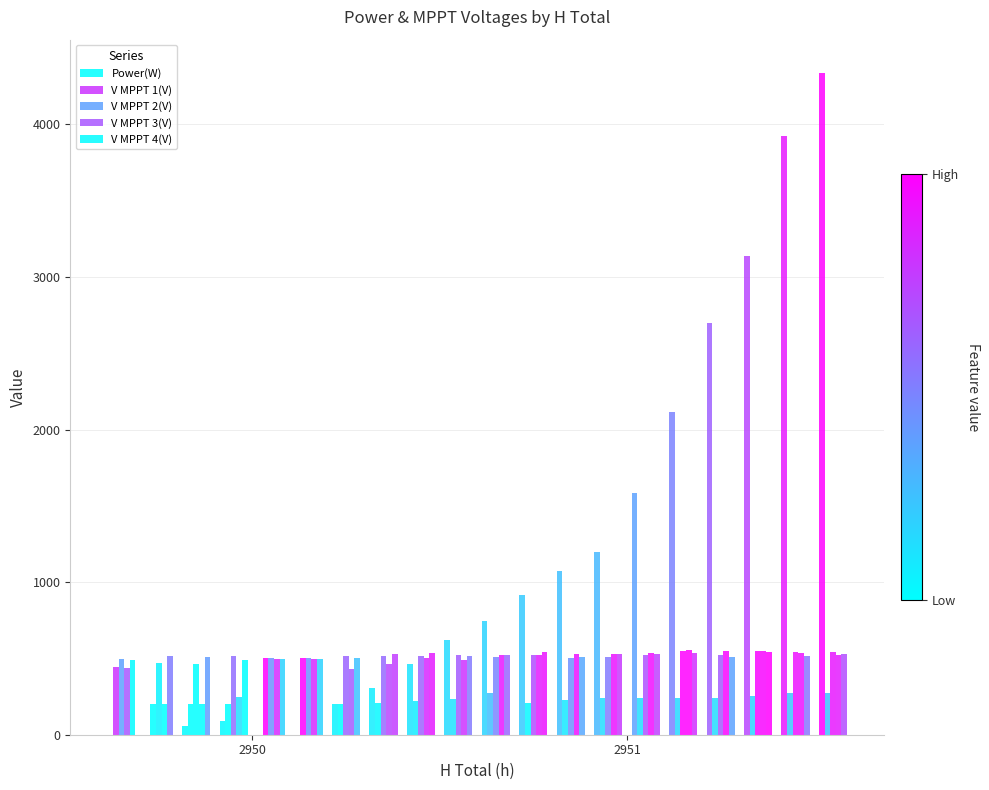

Reading right to left, extract all data points from this chart.

Power(W): 4338.0	3924.0	3137.0	2697.0	2115.0	1584.0	1200.0	1074.0	915.0	744.0	624.0	465.0	303.0	202.0	0.0	0.0	90.0	58.0	0.0	0.0
V MPPT 1(V): 274.7	272.6	253.7	243.4	243.9	239.9	240.9	226.9	208.5	276.3	234.7	222.9	208.7	200.0	502.1	502.6	199.8	199.7	200.1	441.2
V MPPT 2(V): 542.1	544.0	547.9	519.9	549.9	523.3	509.4	502.1	524.3	506.1	520.0	517.1	514.8	517.0	502.4	502.4	514.0	465.9	469.9	496.9
V MPPT 3(V): 519.5	532.7	548.8	548.0	557.7	537.0	530.7	531.4	519.7	524.5	486.6	503.0	460.5	431.0	499.4	499.3	245.7	199.8	198.8	435.6
V MPPT 4(V): 526.5	517.9	543.0	508.0	532.9	529.1	530.9	507.0	538.9	521.1	516.7	537.2	529.9	501.3	497.8	497.7	488.2	509.3	516.1	489.0